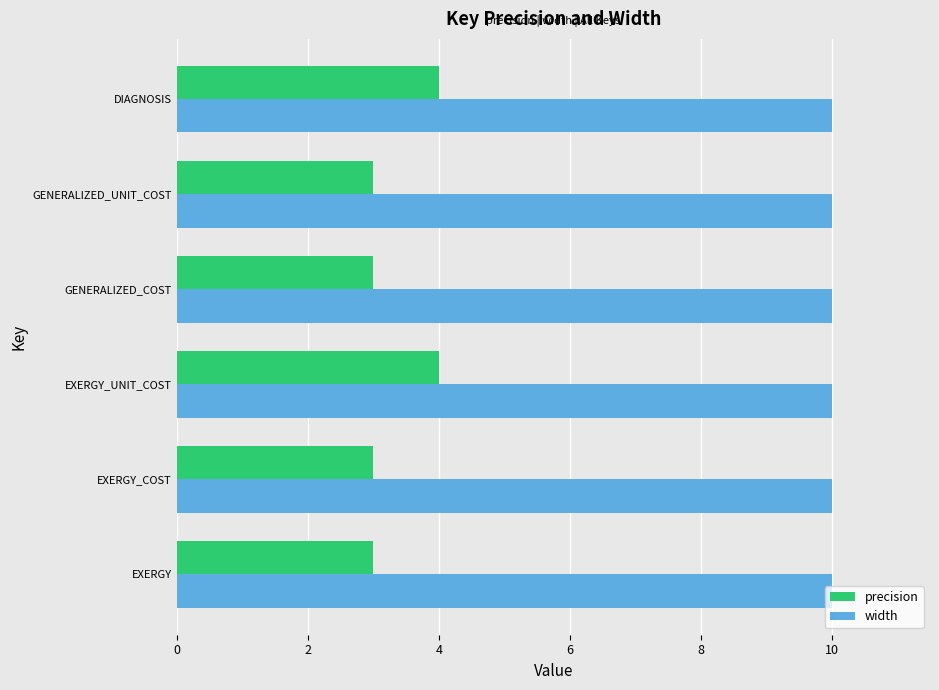

What is the sum of the precision values at EXERGY_COST and EXERGY_UNIT_COST?

7